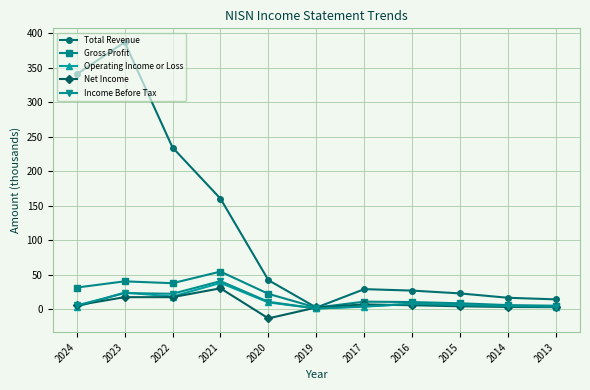

How many lines are shown in the chart?

5